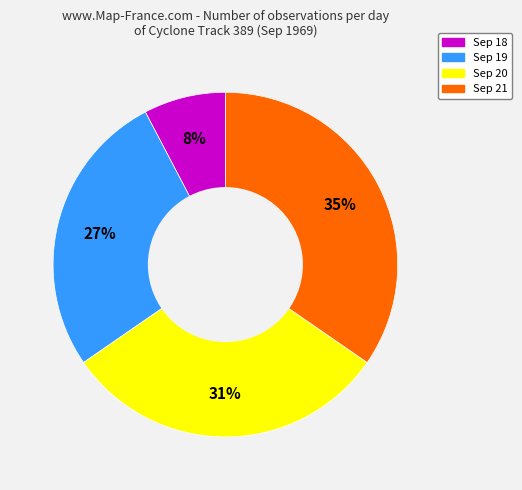

Is there a majority slice in this chart?

No